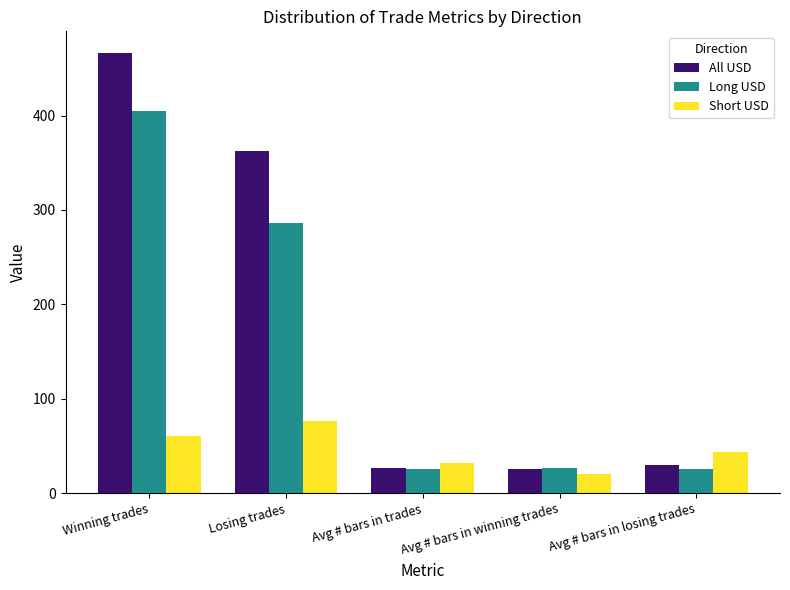

What position from the right is Avg # bars in winning trades?

2